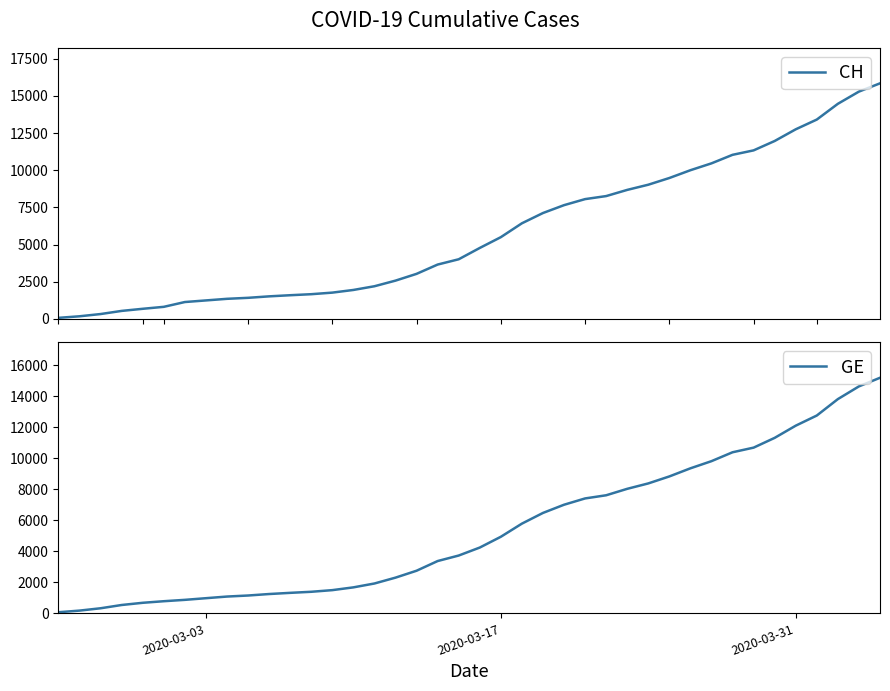

What is the value of the CH point at the 31st from the left?

10005